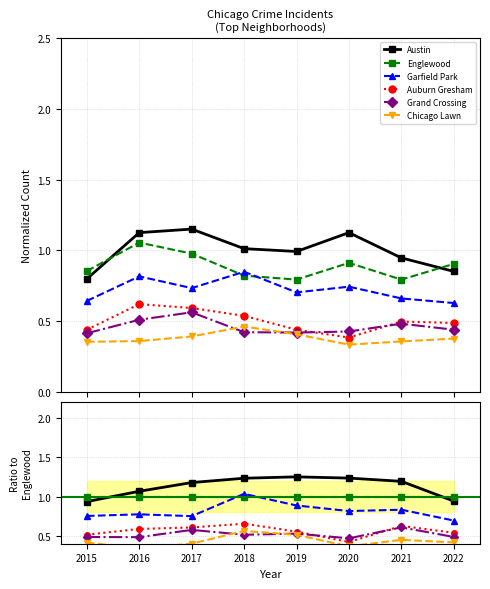

Does the chart display data point markers on the line(s)?

Yes